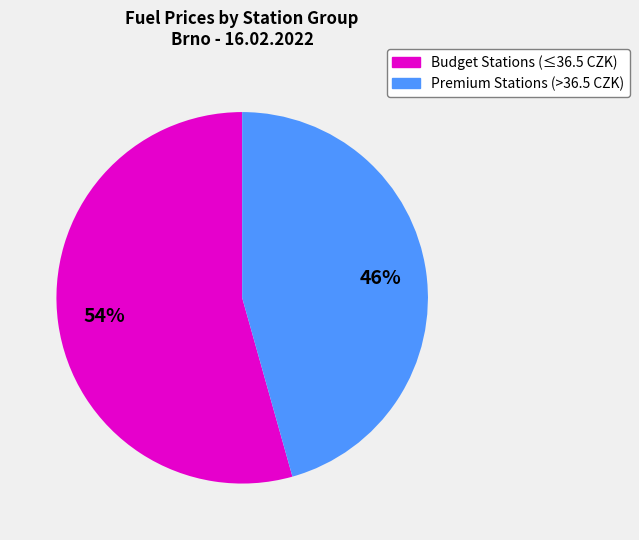

Is there any slice that represents more than half of the pie?

Yes